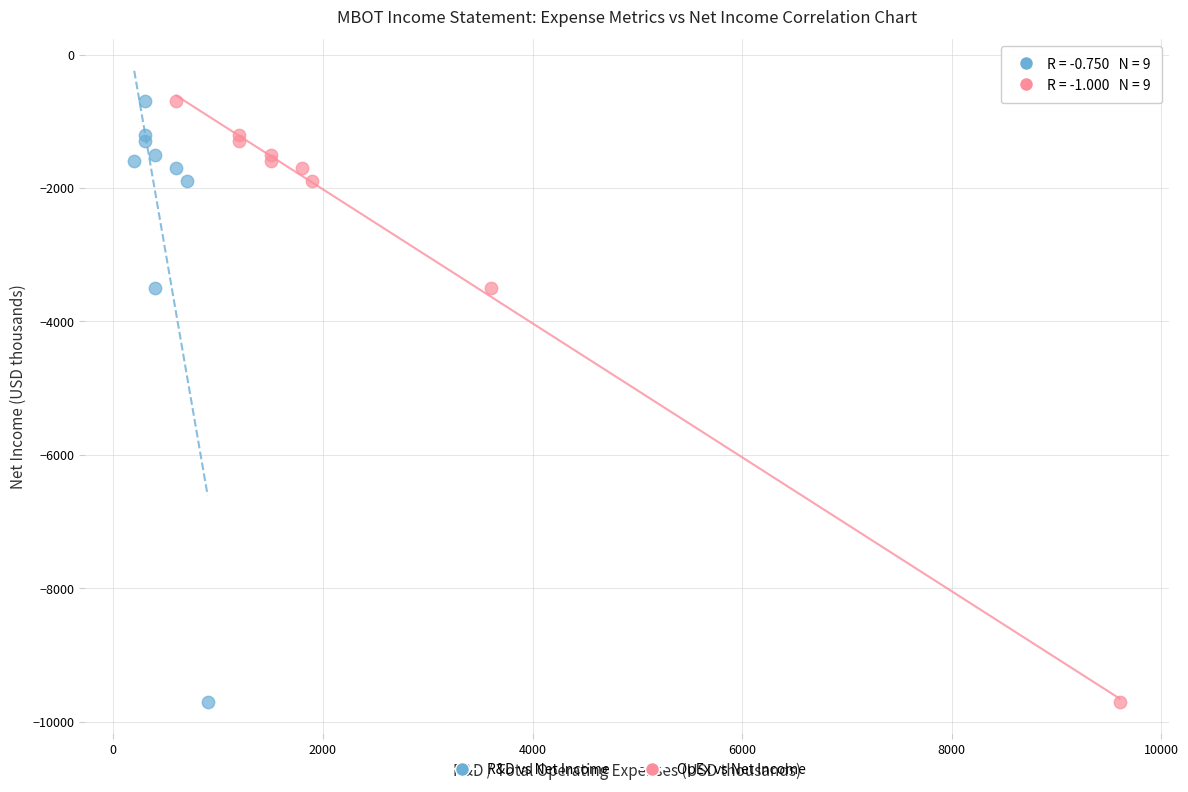

What are all the series names shown in the legend?

R&D vs Net Income, OpEx vs Net Income